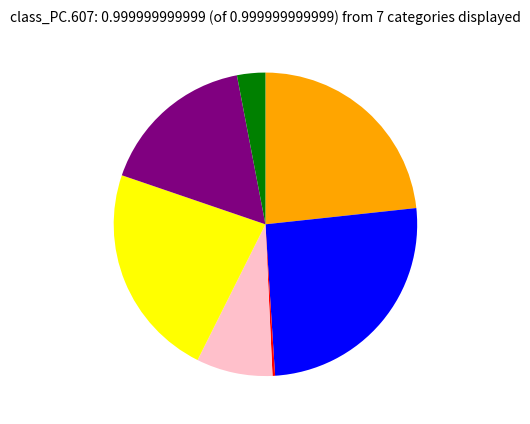

Is there any slice that represents more than half of the pie?

No